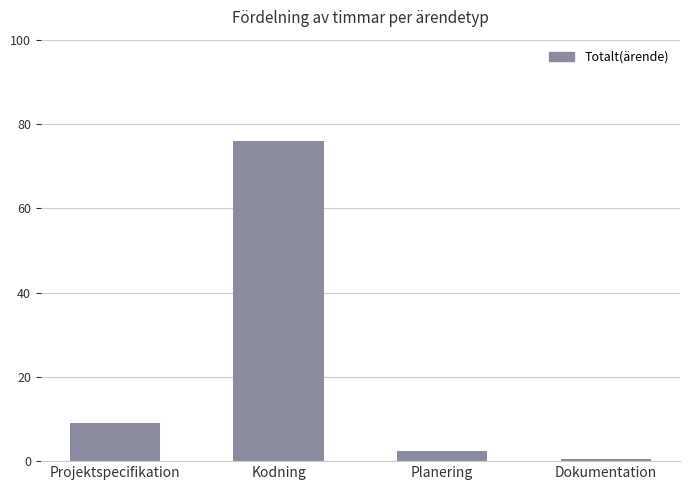

The chart shows a value of 15.8 at Projektspecifikation. True or false?

False